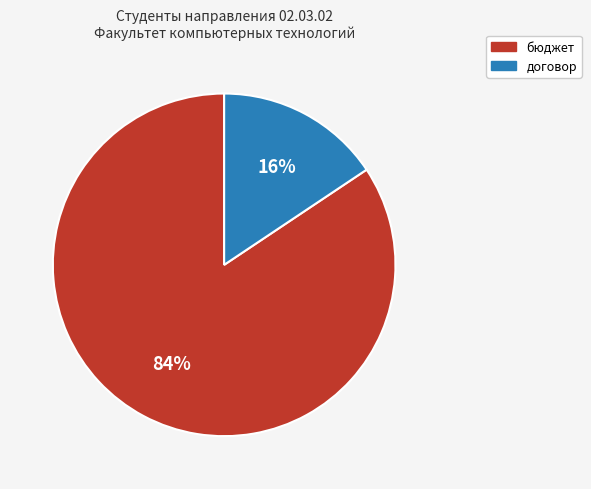

Which has a higher value, договор or бюджет?

бюджет